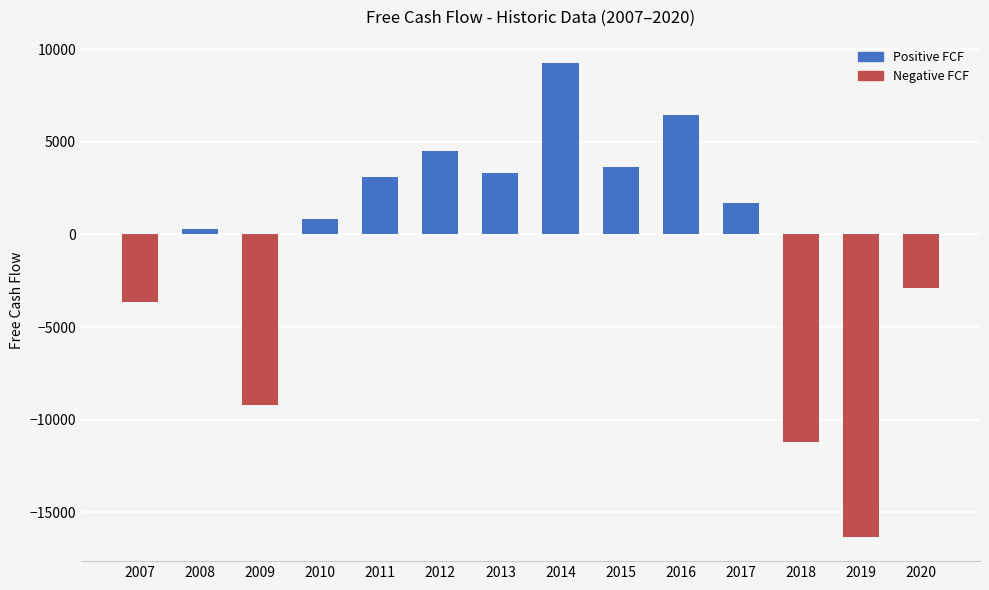

What is the difference between the second highest and second lowest values?

17646.6